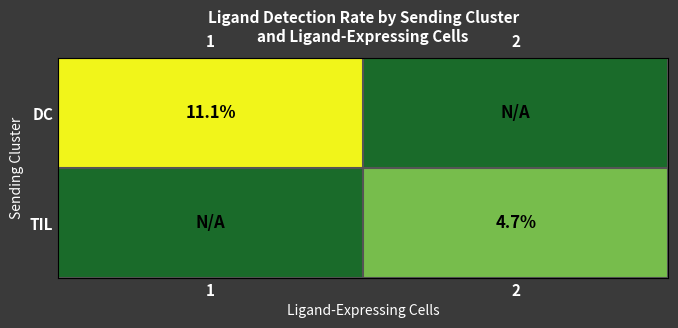

Is it true that DC equals 17.3 at 1?

False